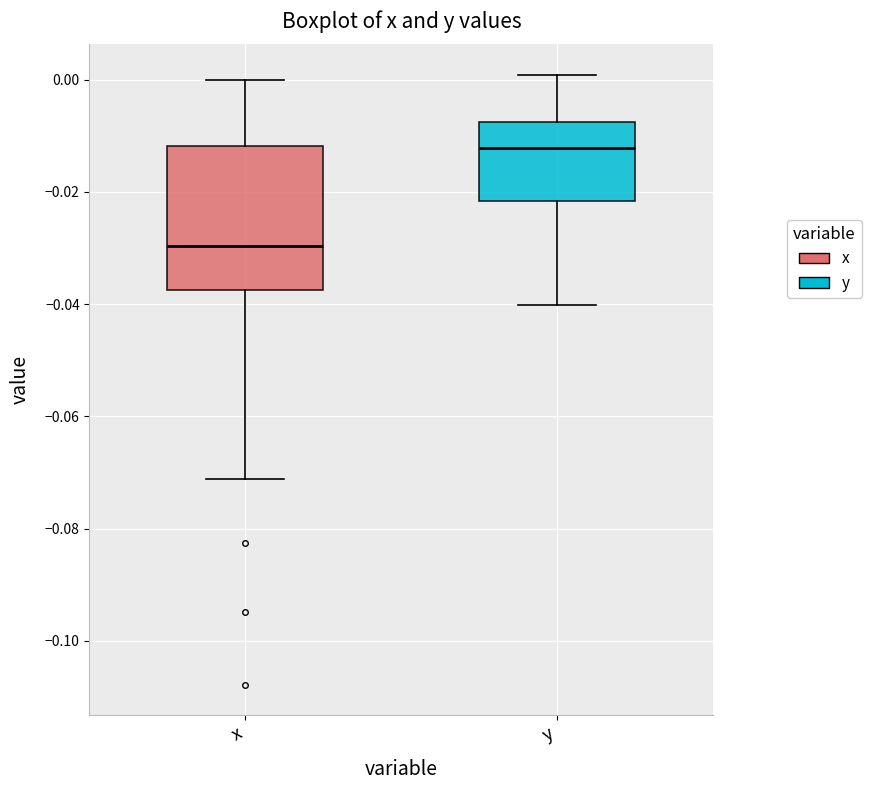

Reading left to right, transcribe this box plot: for each box, give where its median line is, the range the box spans, and where its two whiskers end, as read against the y-axis. The values are not printed on the chart, so give them approximately, as read against the axis.

x: median -0.030, box -0.038 to -0.012, whiskers -0.072 to 0.000
y: median -0.012, box -0.022 to -0.008, whiskers -0.040 to 0.000